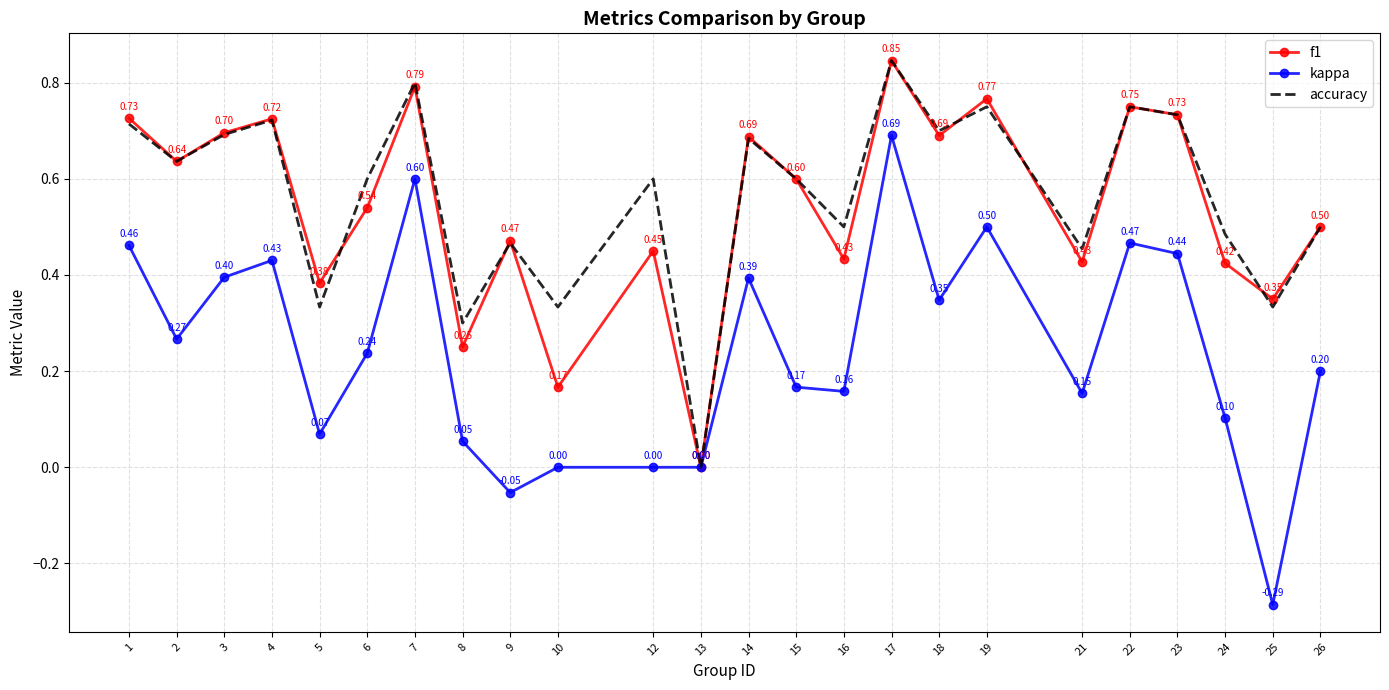

Which series has the widest spread of values?

kappa